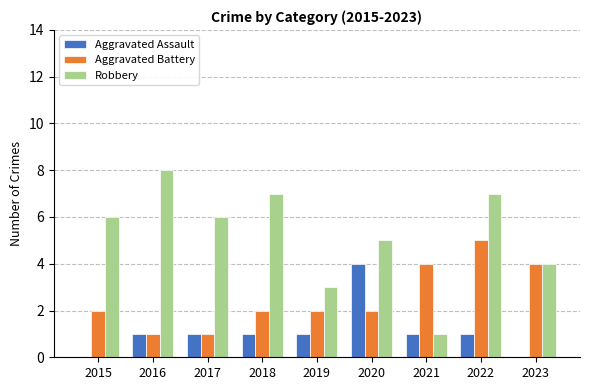

What is the sum of all Aggravated Assault values?

10